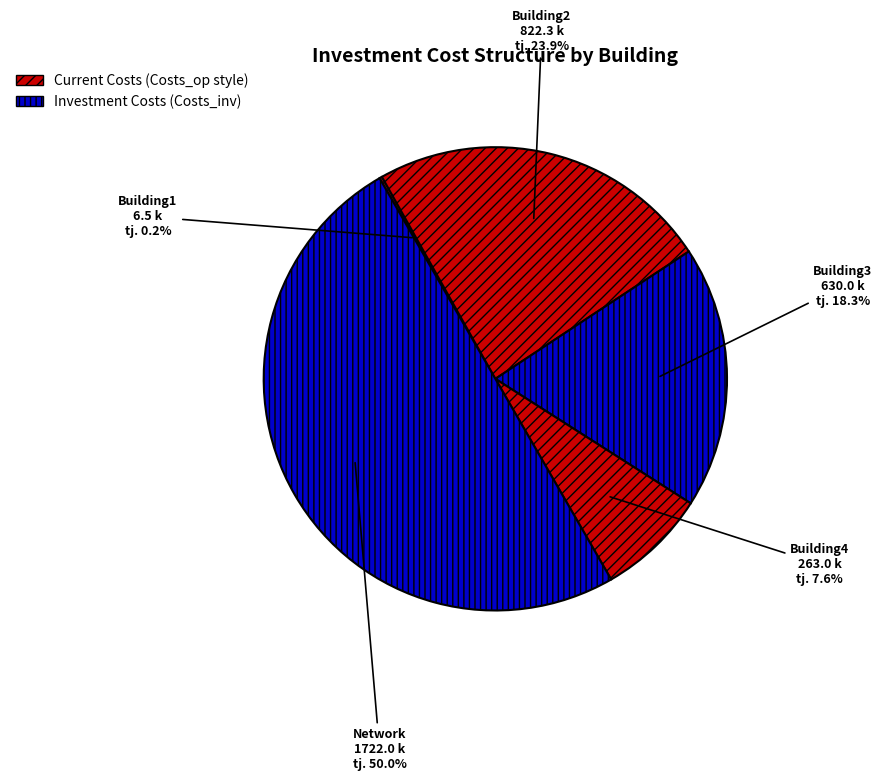

To the nearest percent, what percentage of the pie is Building4?

8%